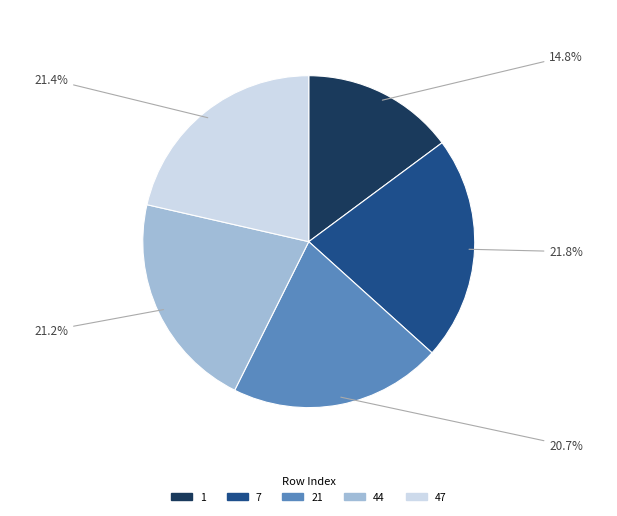

True or false: 1 accounts for 30% of the total.

False